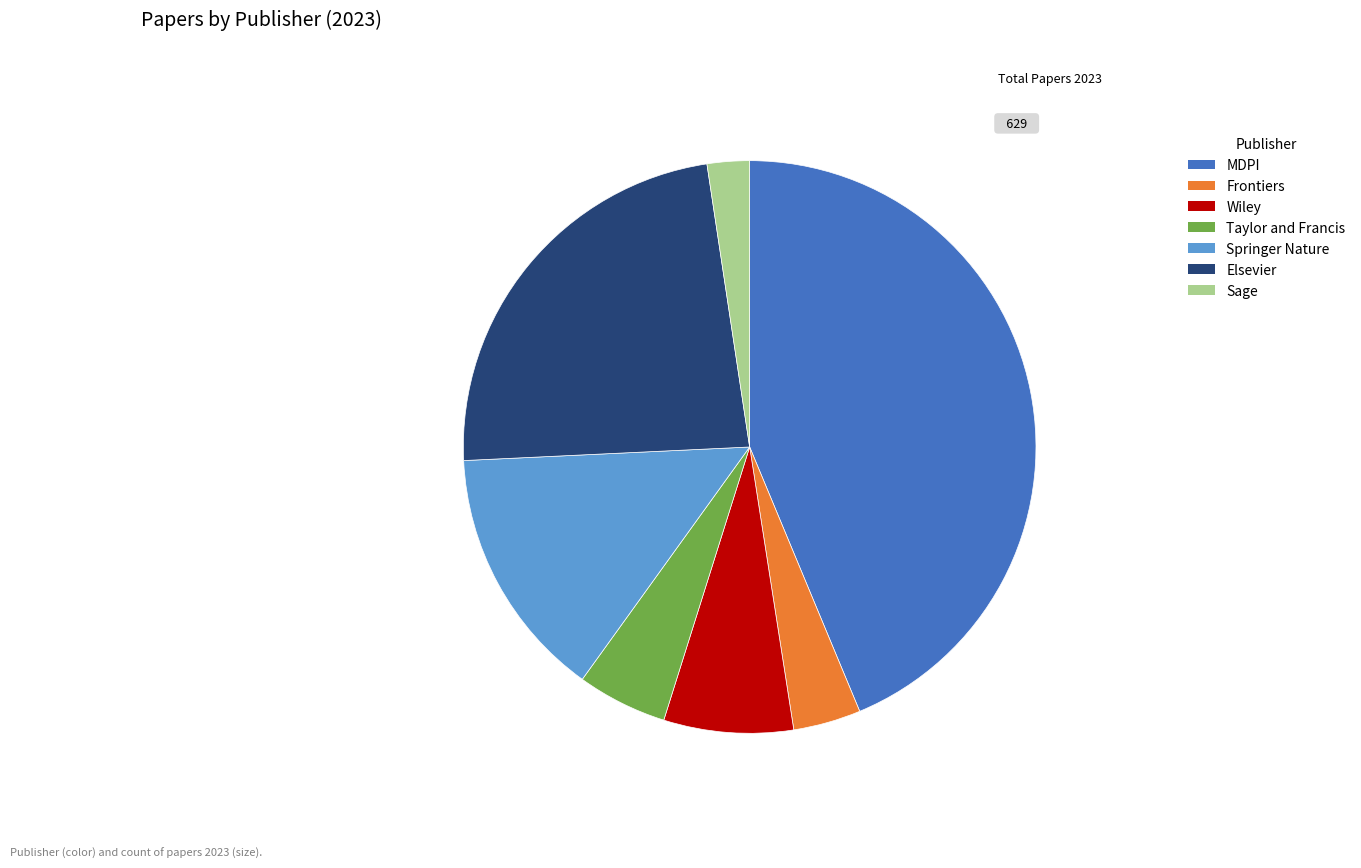

Is it true that Frontiers is 4% of the pie?

True